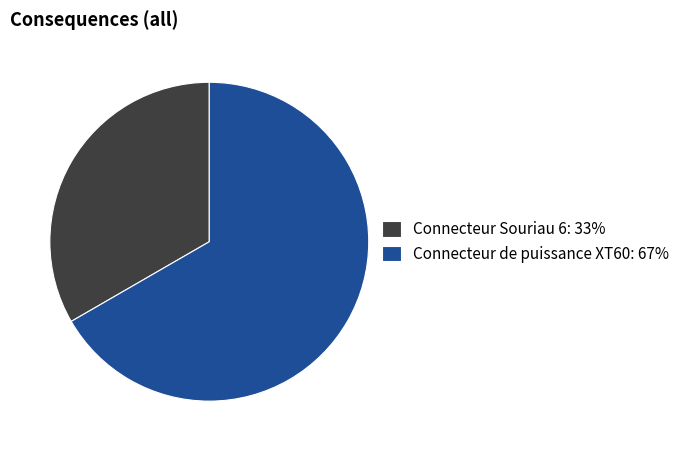

Is there any slice that represents more than half of the pie?

Yes